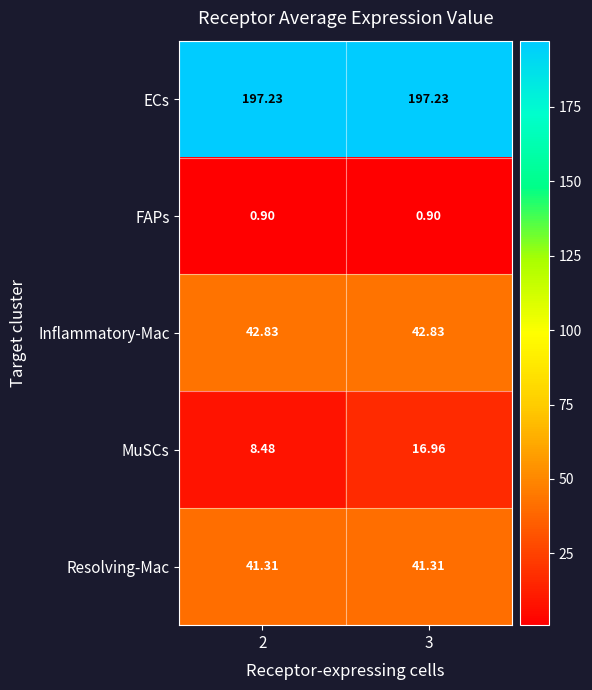

Which series has the largest total across all categories?

ECs